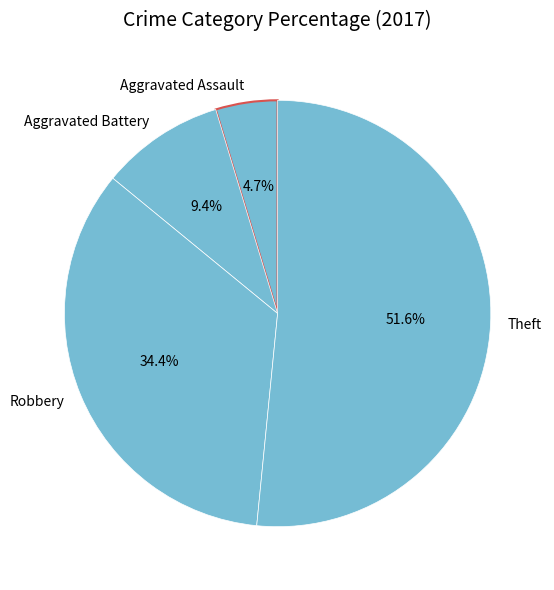

Is it true that Aggravated Battery is 9% of the pie?

True